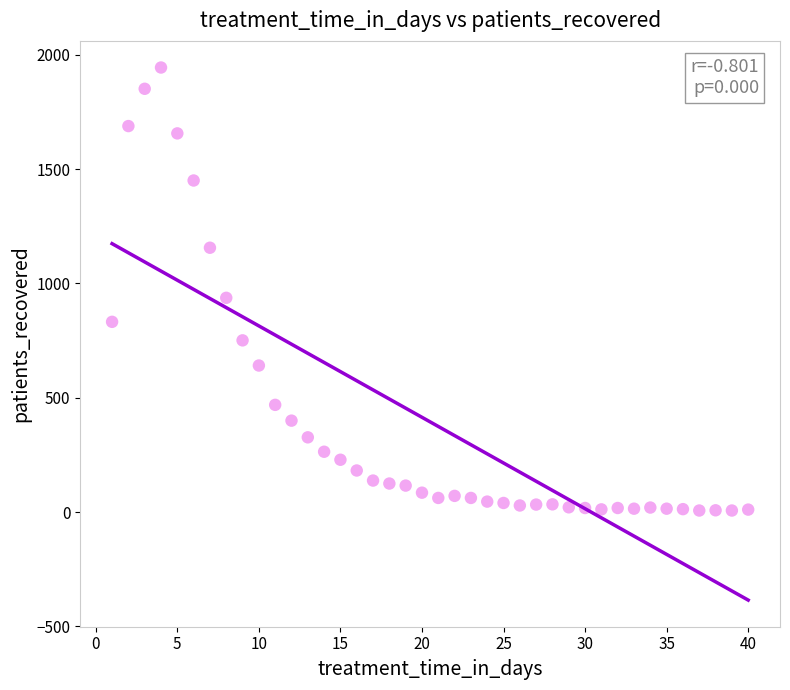

What Y value in the scatter plot is closest to 975?

937